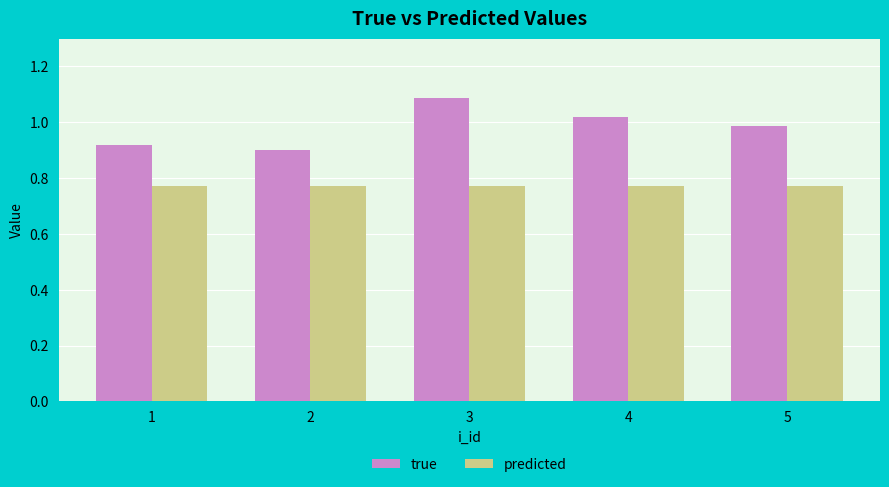

Between 3 and 5, which series saw the biggest shift?

true